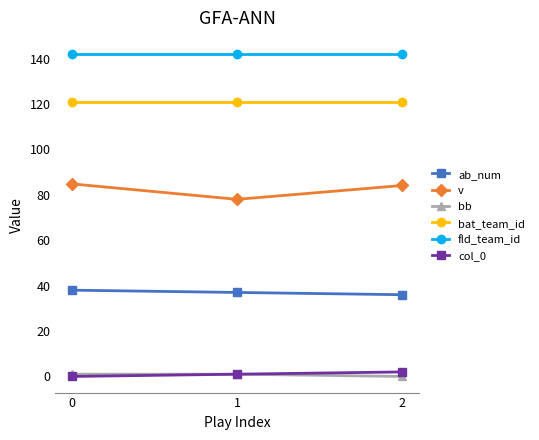

Is it true that v equals 84.8 at 0?

True